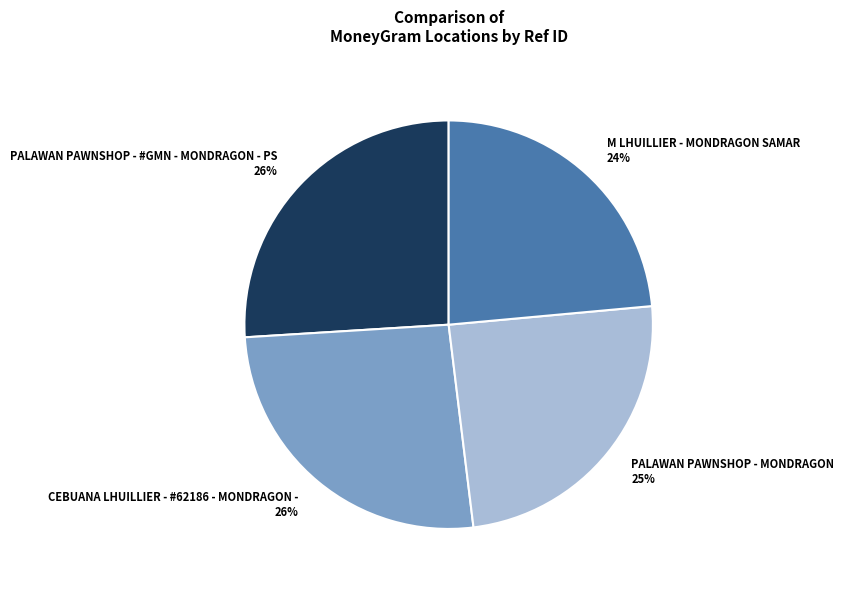

To the nearest percent, what is the average slice percentage?

25%